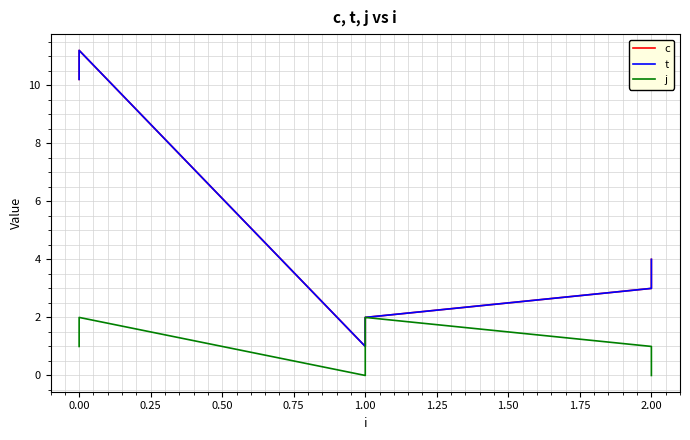

What is the highest value of the j series?

2.0